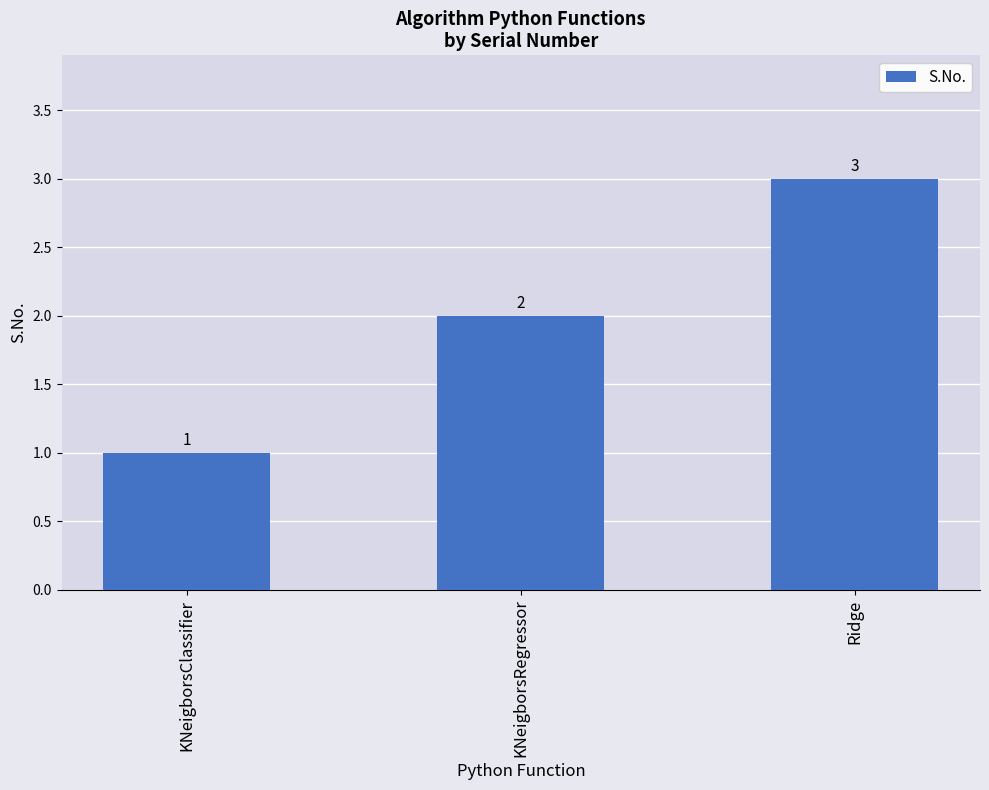

What is the approximate value at KNeigborsClassifier?

1